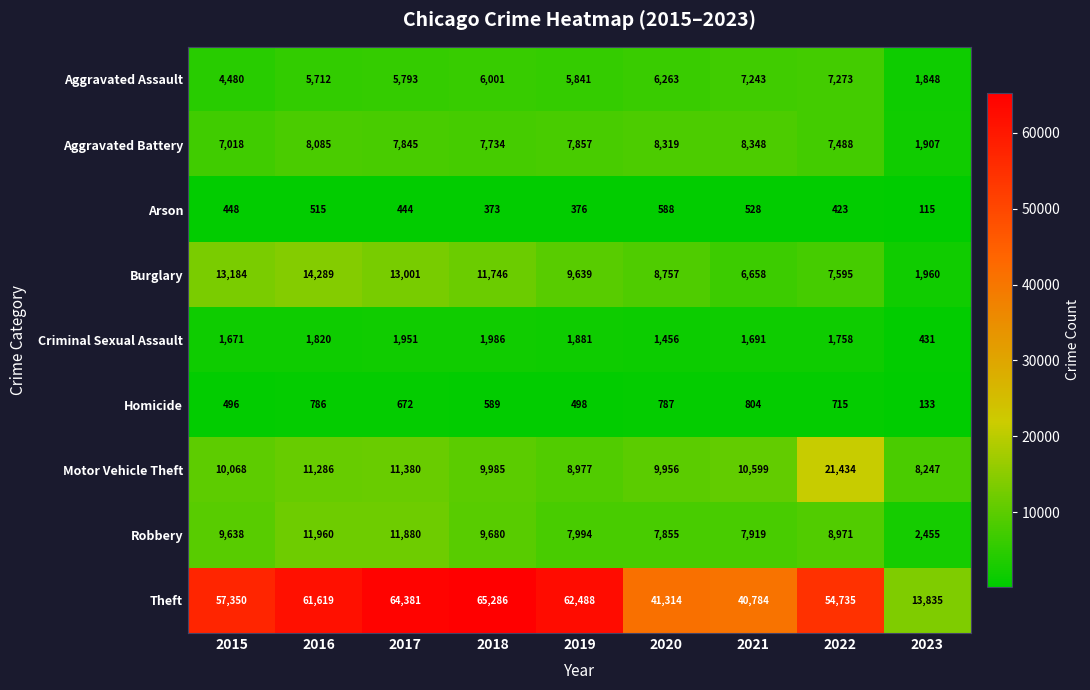

Between 2015 and 2016, which series saw the biggest shift?

Theft